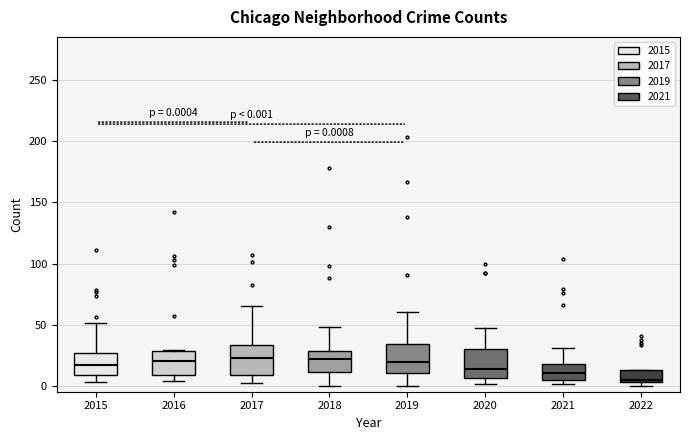

Which box's median line is the lowest?

2022